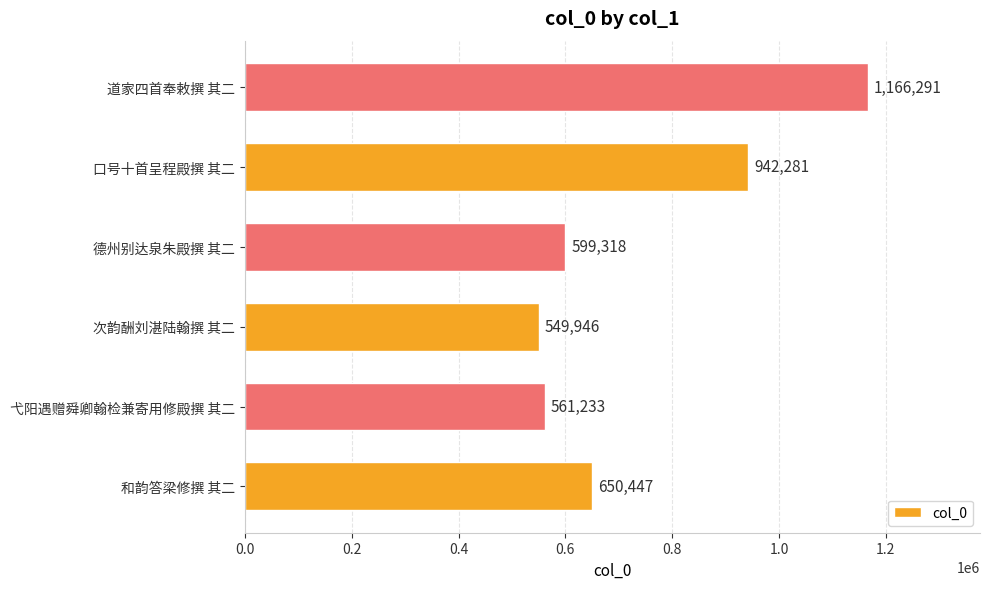

Are the bars horizontal?

Yes